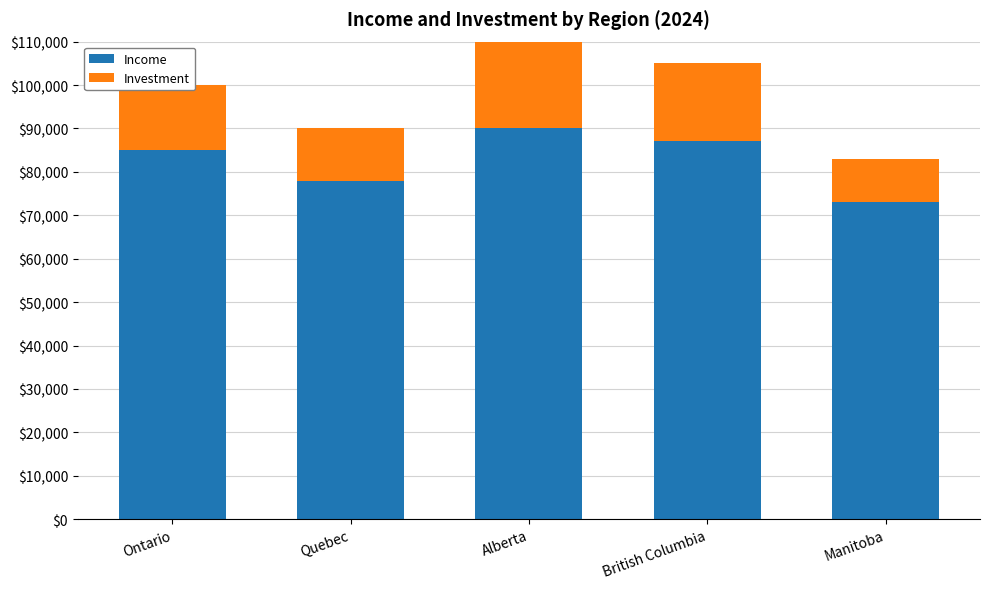

The value of Income at Quebec is 135177. True or false?

False